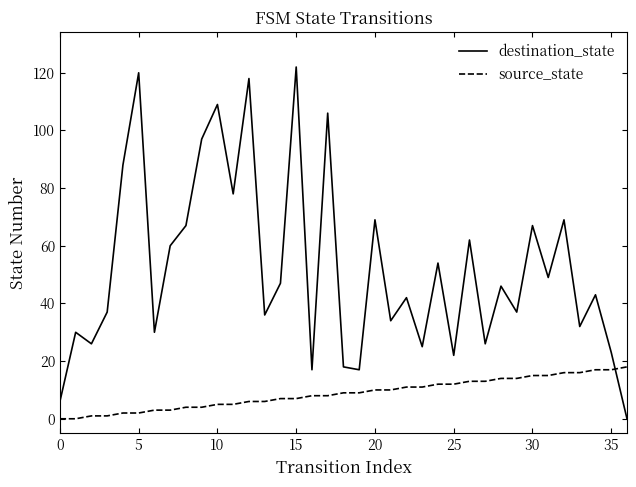

How many interior local valleys does the destination_state series have?

13